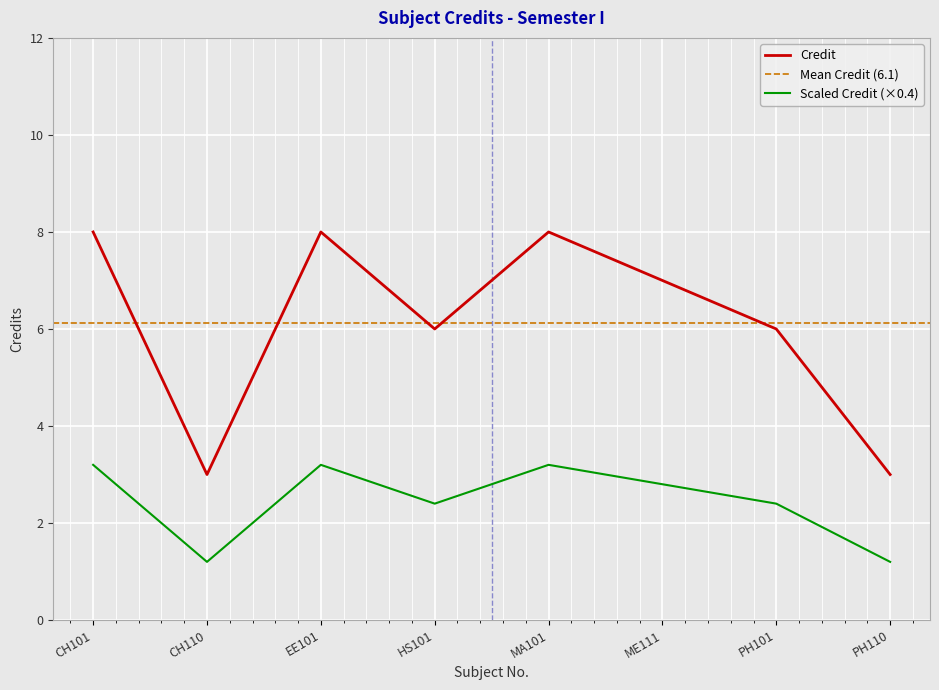

What is the value of the 3rd point from the left?

8